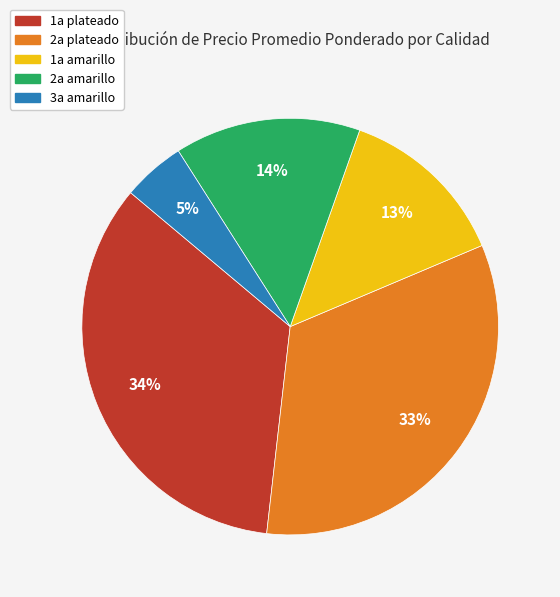

Is 1a plateado the majority of the pie?

No